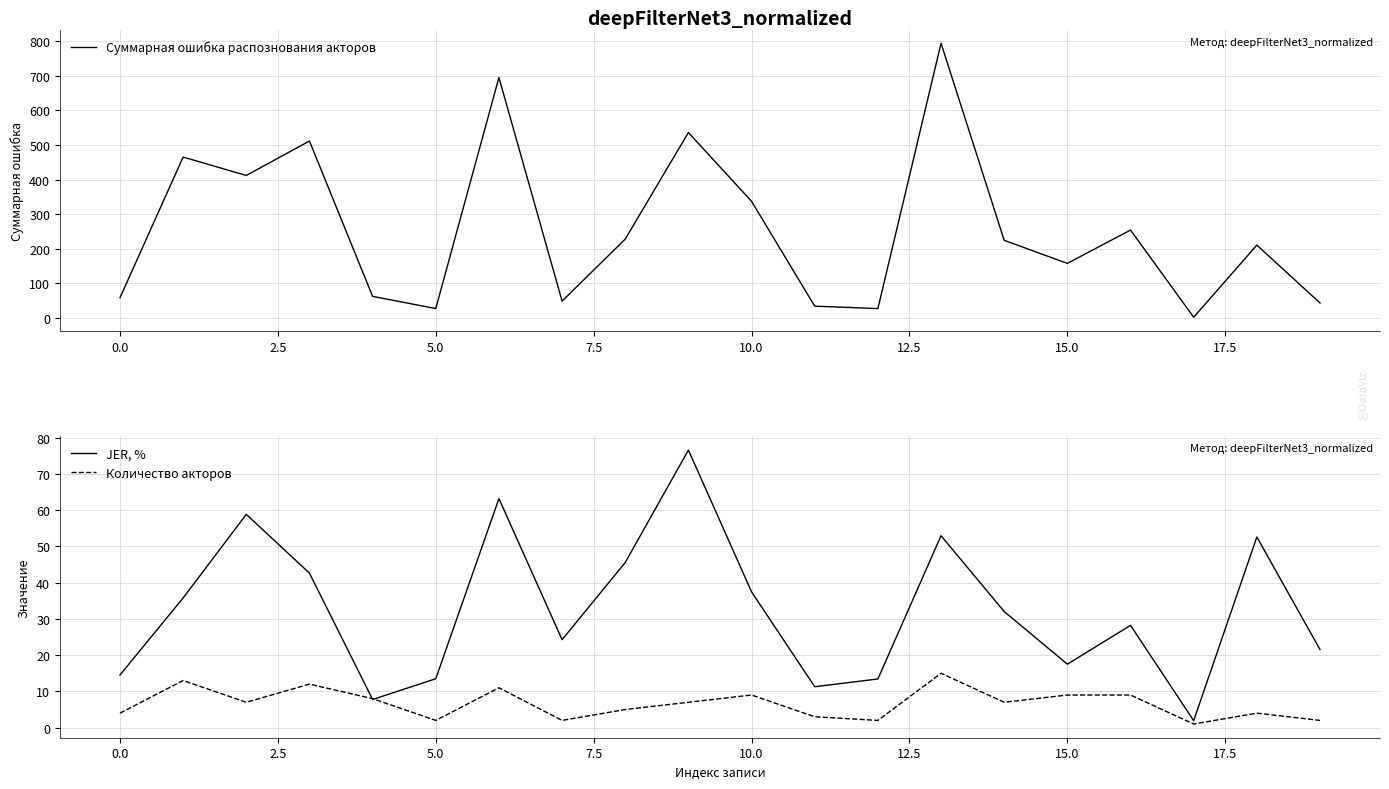

What is the total value across all series at 18?

267.0